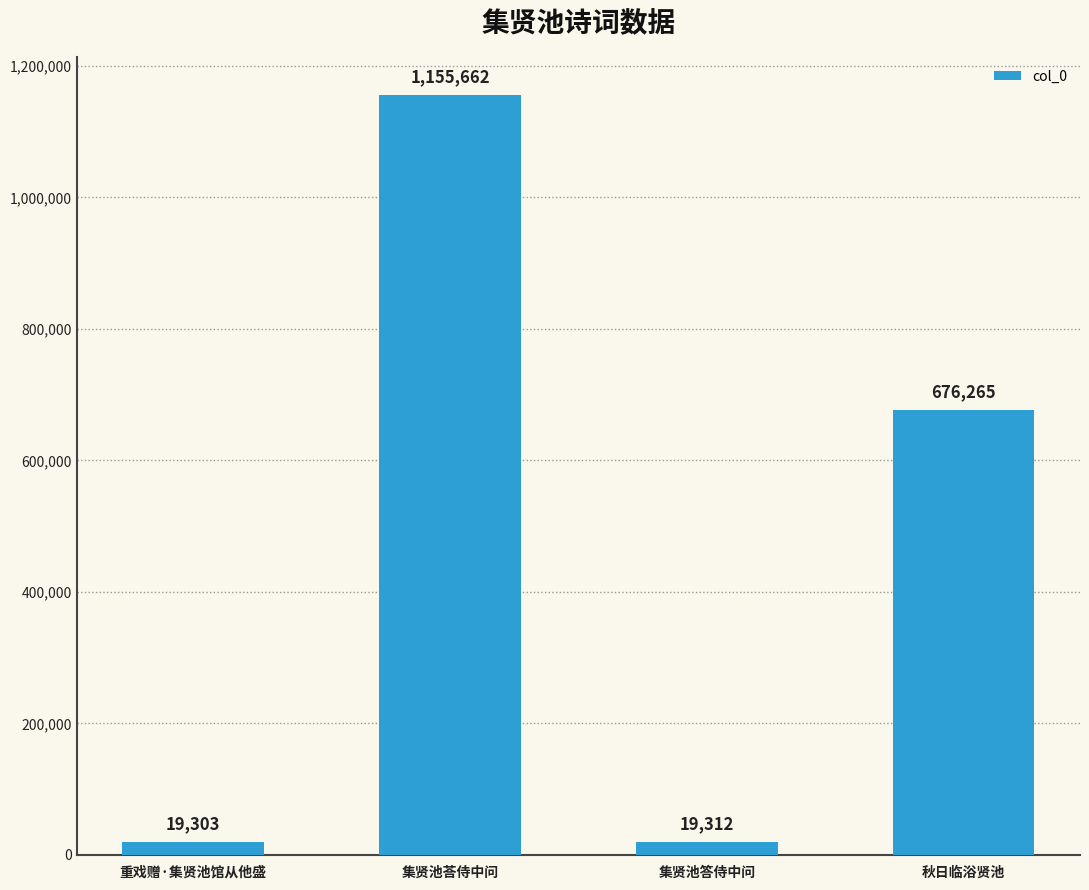

List the labels in order of value, largest first.

集贤池荅侍中问, 秋日临浴贤池, 集贤池答侍中问, 重戏赠·集贤池馆从他盛